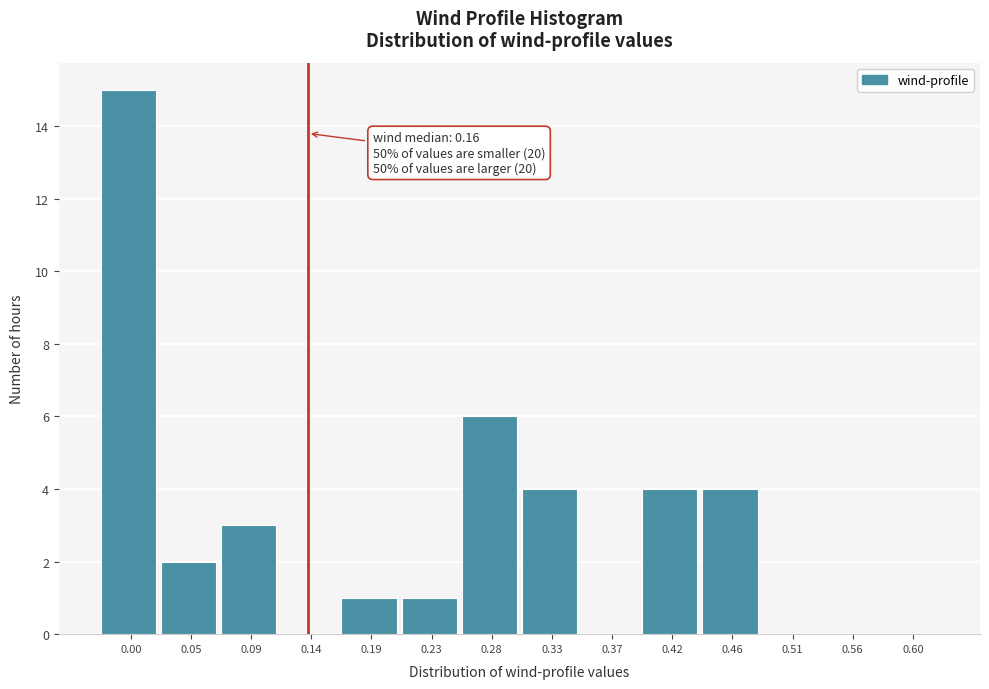

Reading left to right, extract all data points from this chart.

0.00=15	0.05=2	0.09=3	0.14=0	0.19=1	0.23=1	0.28=6	0.33=4	0.37=0	0.42=4	0.46=4	0.51=0	0.56=0	0.60=0